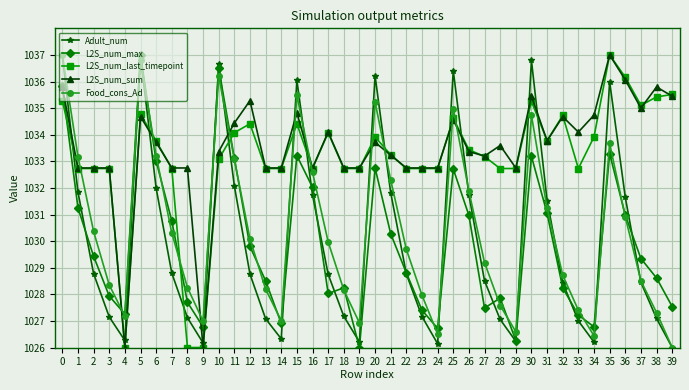

Between 13 and 19, which series saw the biggest shift?

L2S_num_max